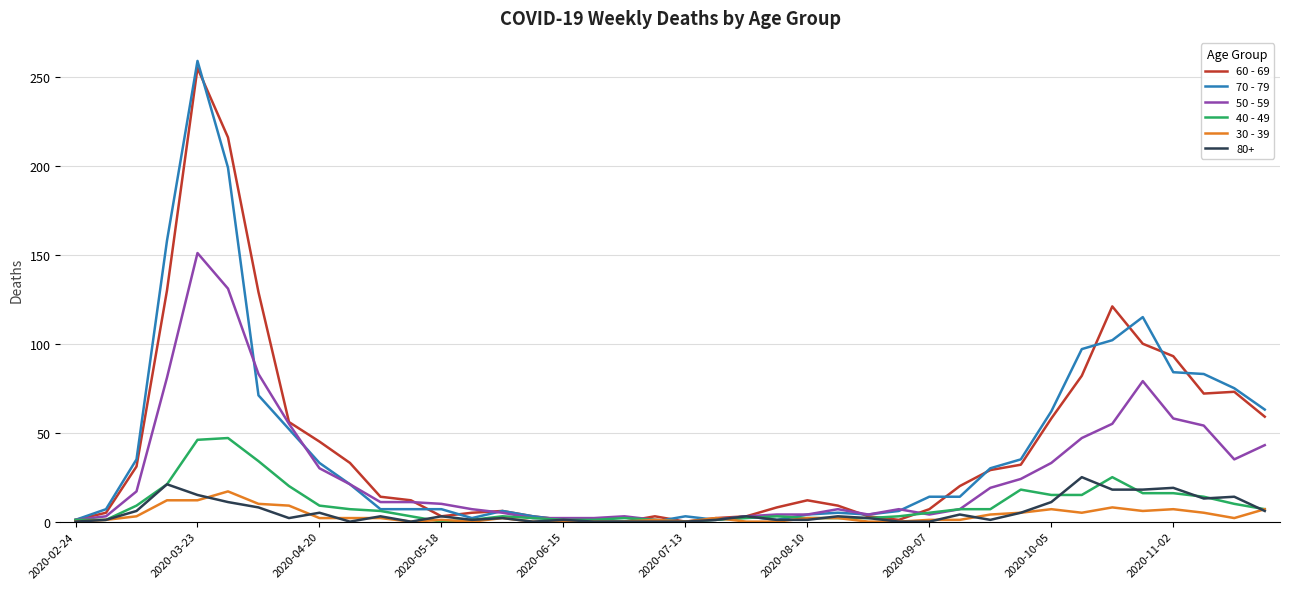

Which series has the largest range (max minus min)?

70 - 79